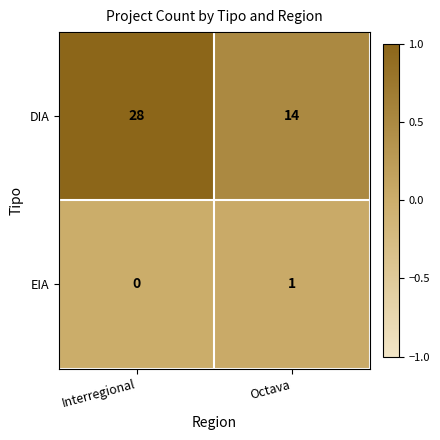

List the series in order of their peak value, lowest first.

EIA, DIA